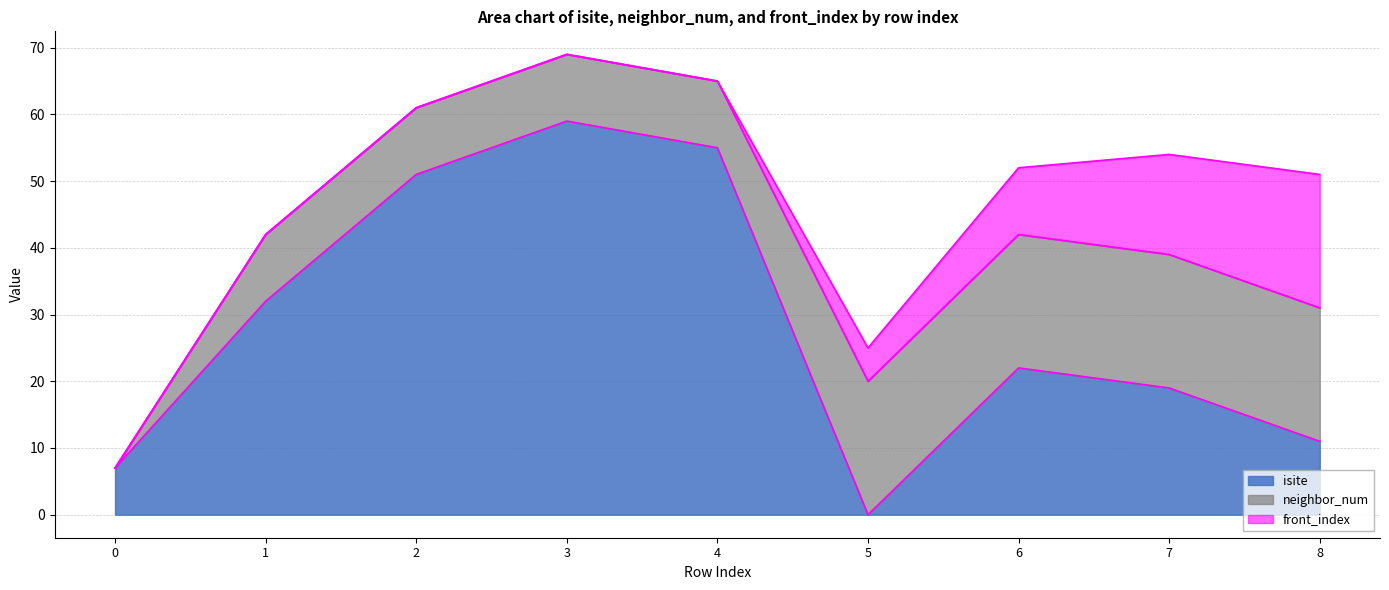

Is the value of isite at 8 greater than the value of front_index at 2?

Yes